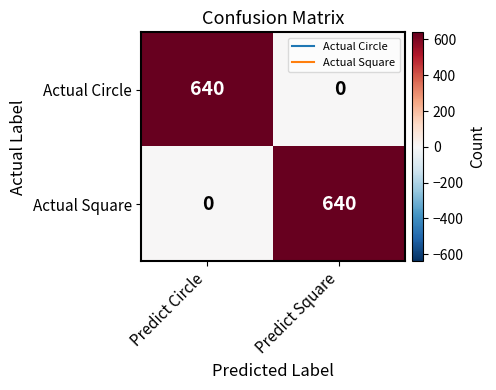

At how many categories does at least one series exceed 119?

2